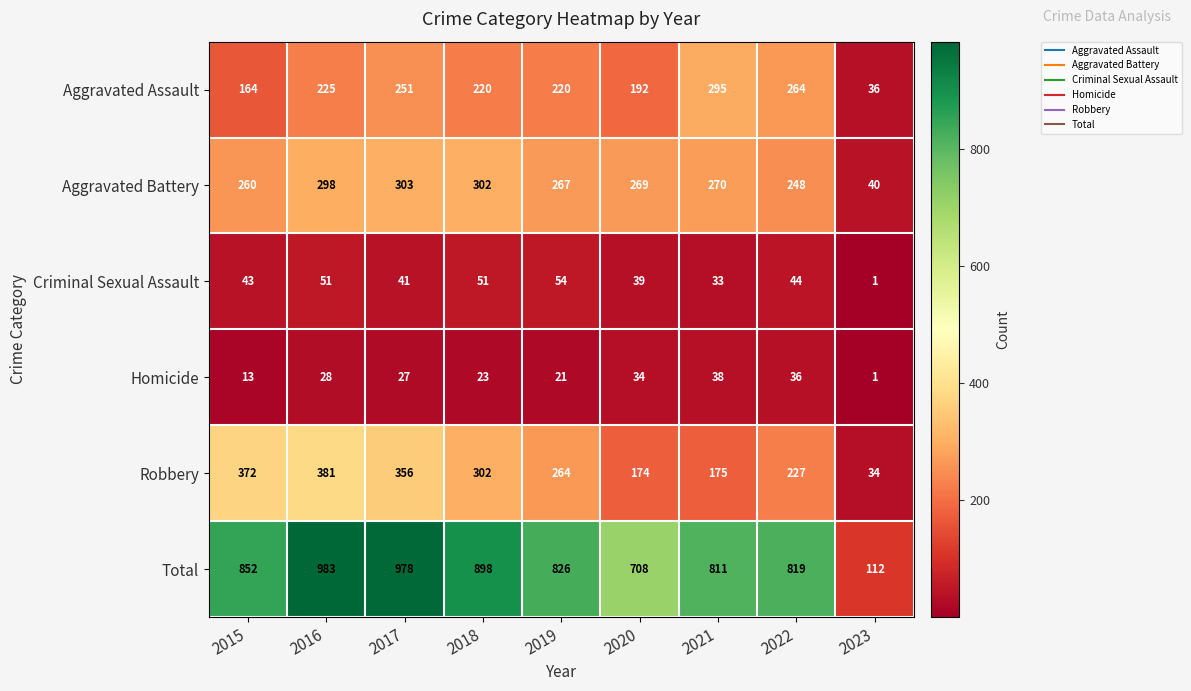

Which series has the largest total across all categories?

Total